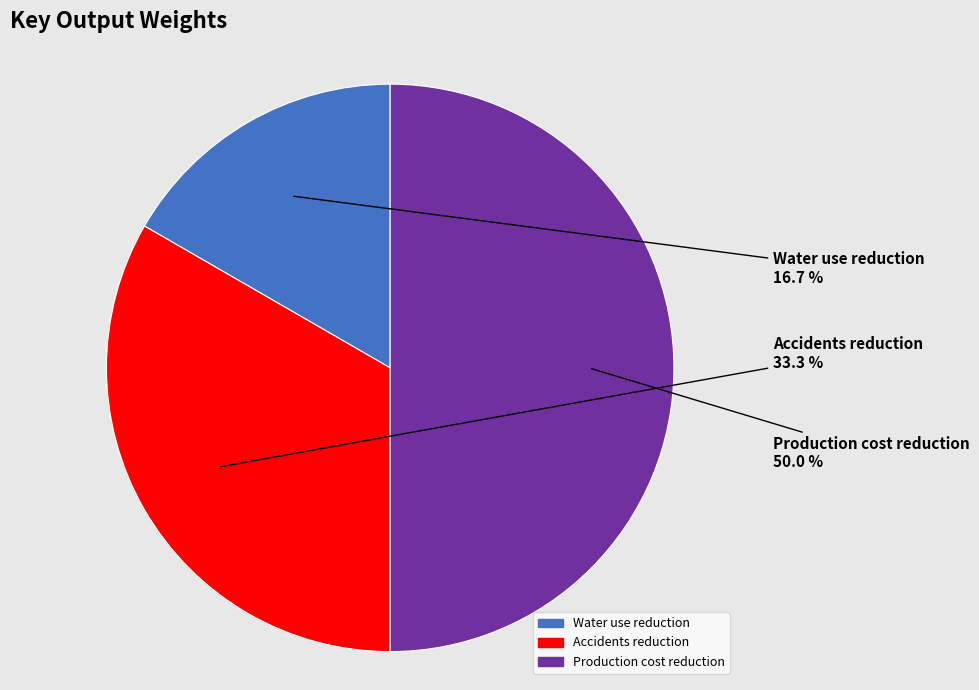

Is it true that Production cost reduction is 55% of the pie?

False